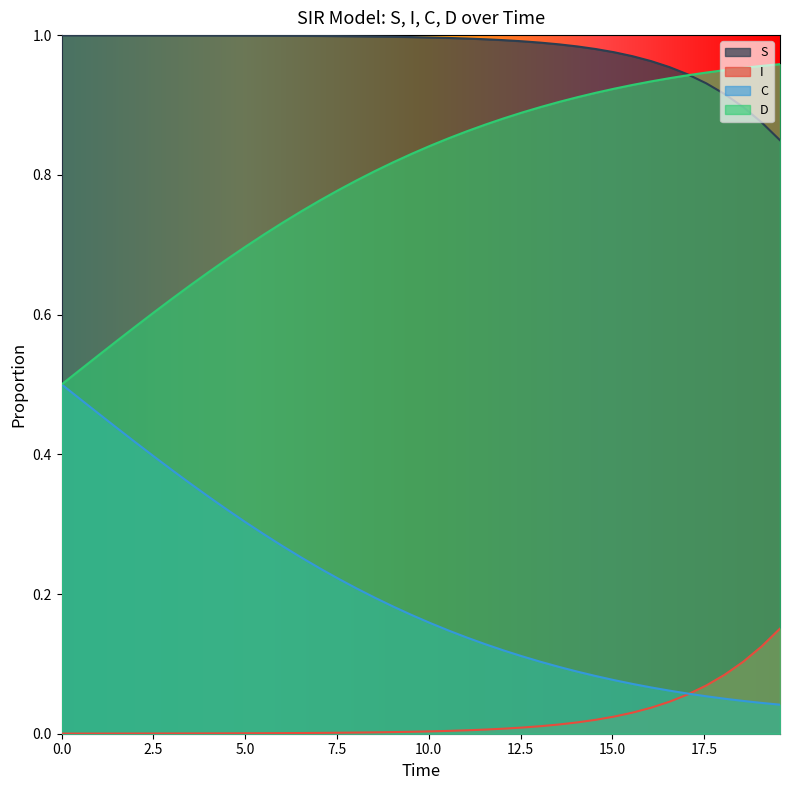

True or false: S and I cross at least once.

False